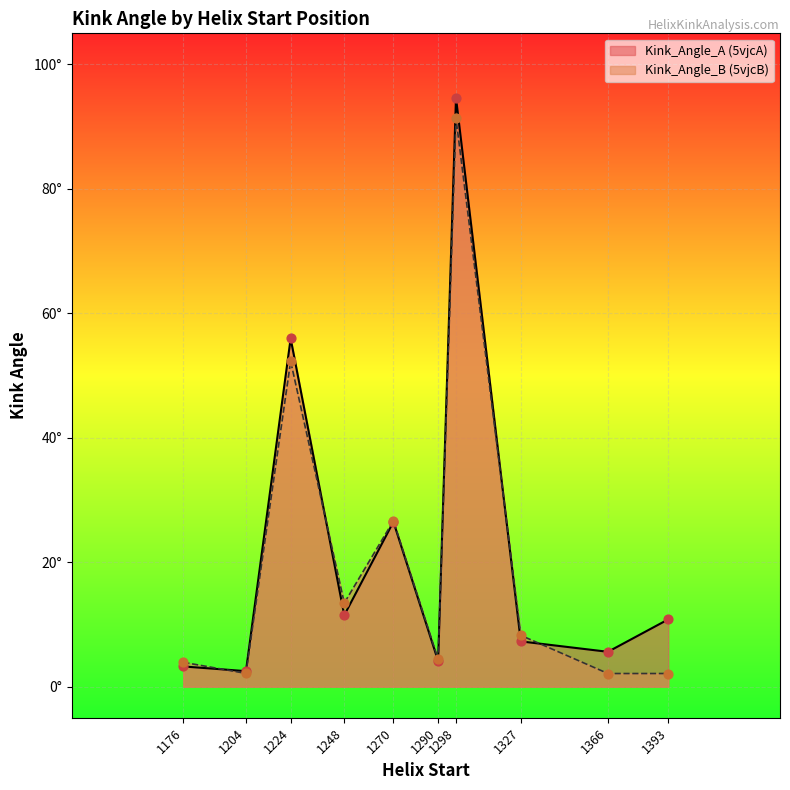

What are all the series names shown in the legend?

Kink_Angle_A (5vjcA), Kink_Angle_B (5vjcB)